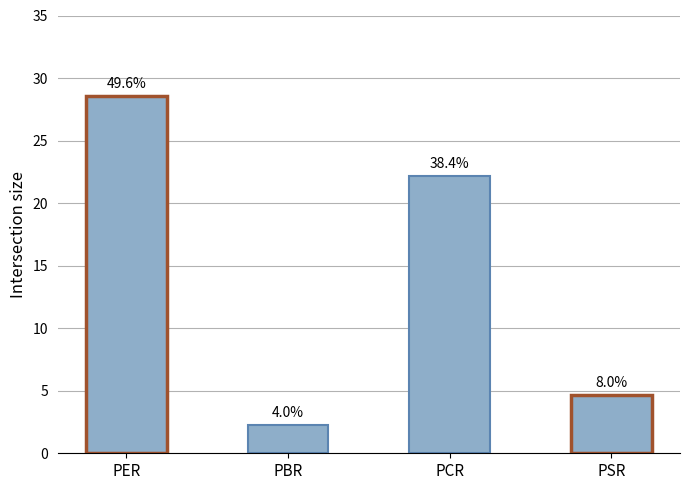

Does the chart contain any negative values?

No